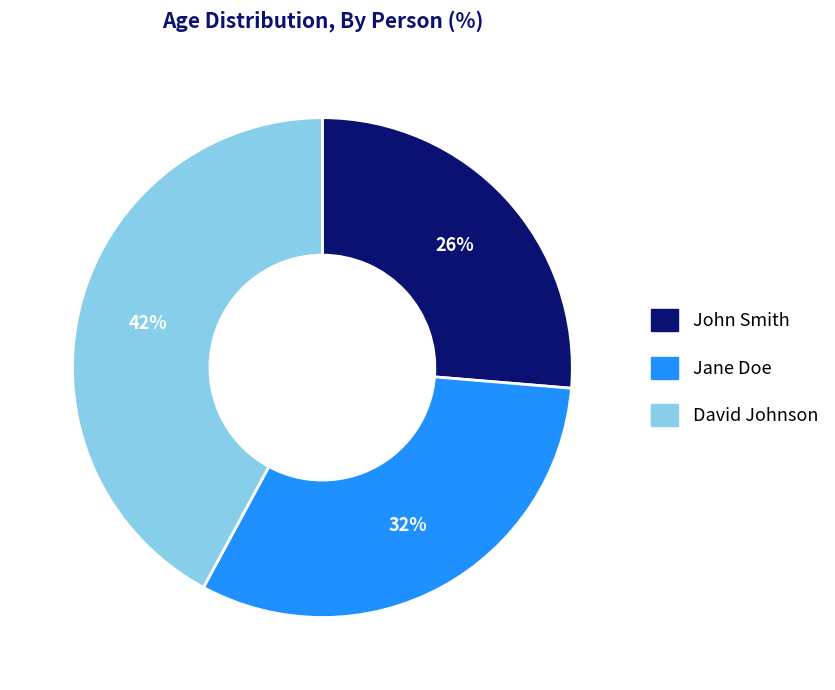

Which category has the biggest portion of the pie?

David Johnson